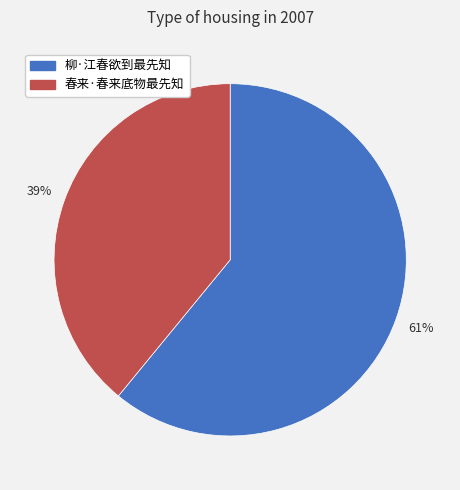

What is the largest slice in the pie chart?

柳·江春欲到最先知